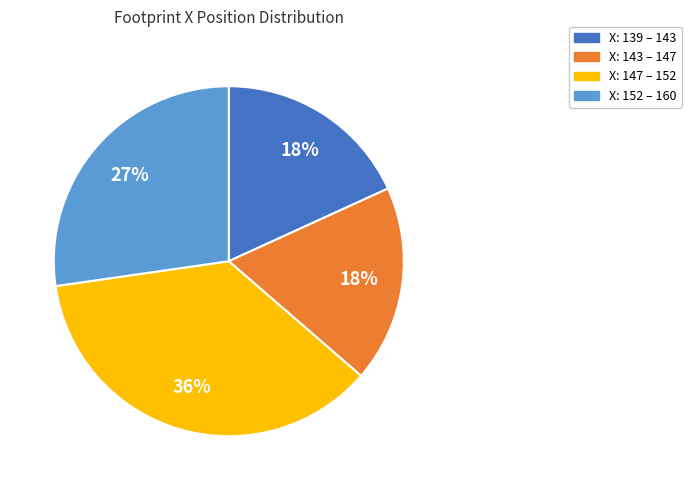

Does any single category account for the majority?

No